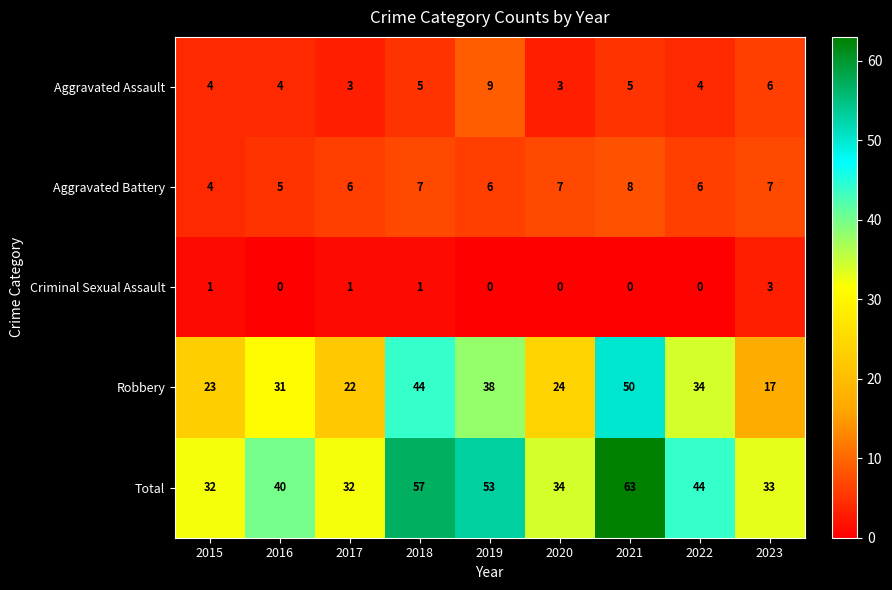

What is the approximate value of Robbery at 2015?

23